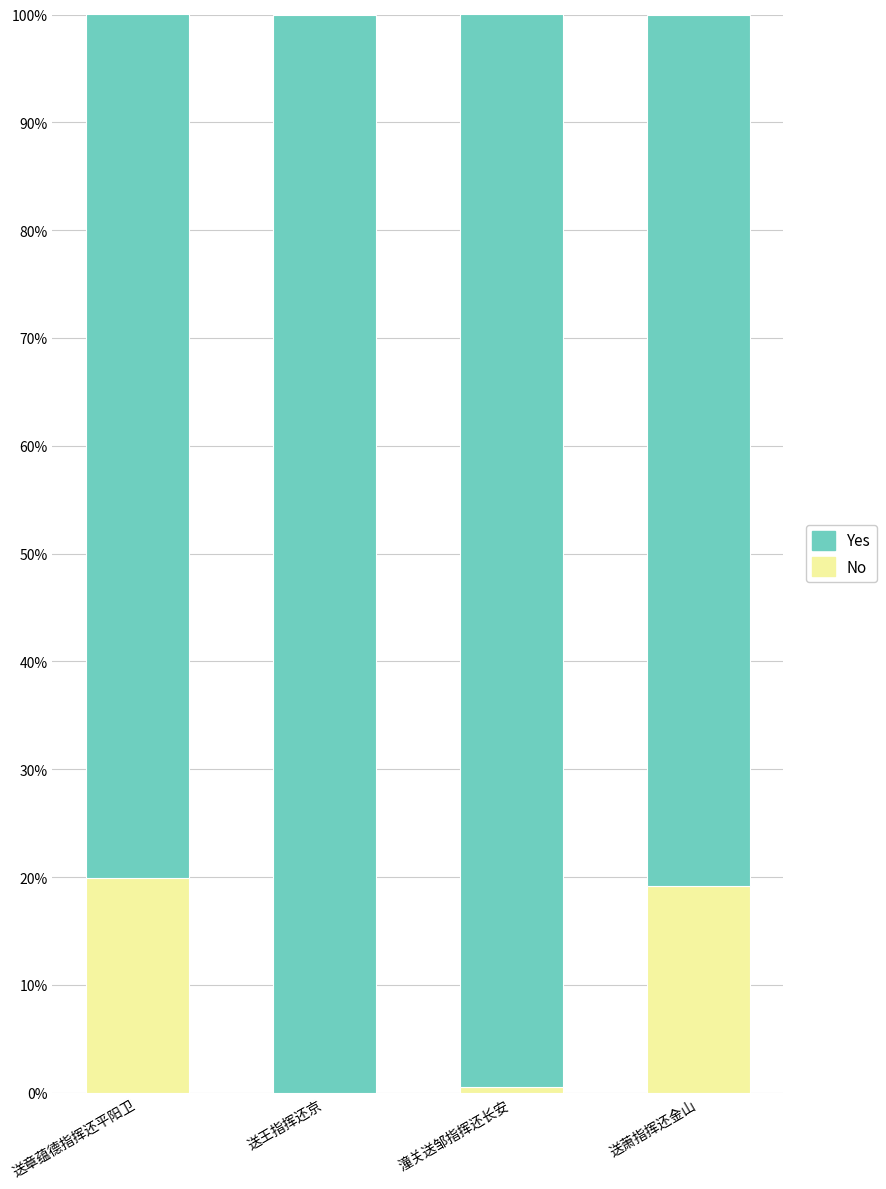

How many categories are shown in the chart?

4